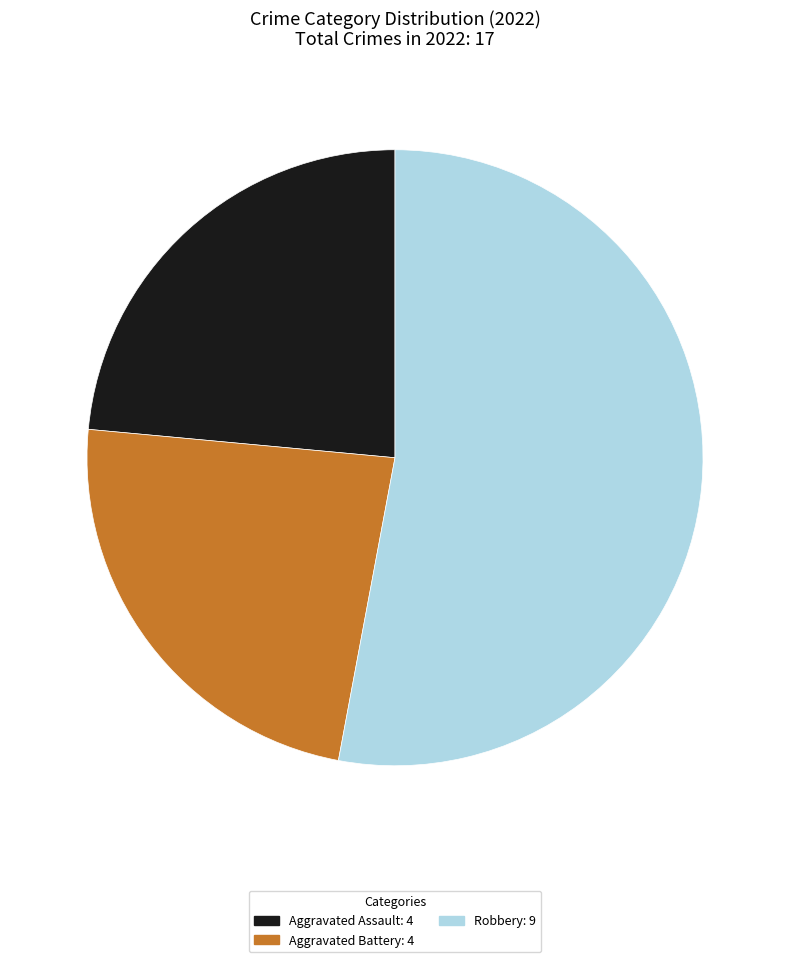

Is there any slice that represents more than half of the pie?

Yes